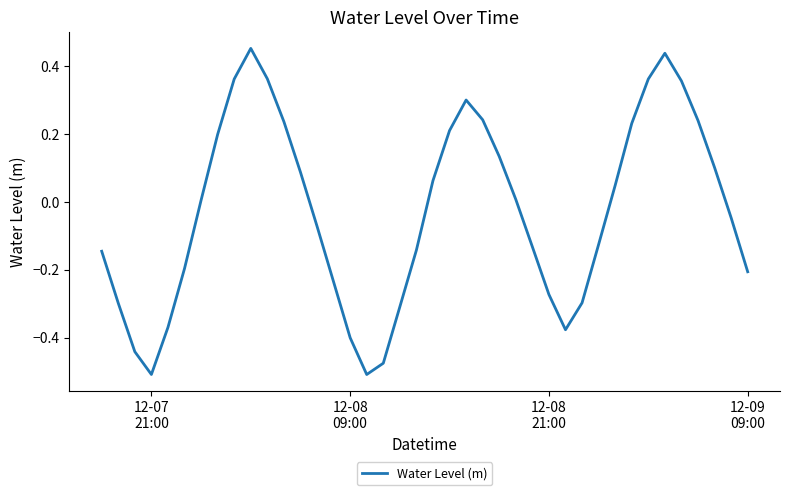

How many values exceed 0?

20